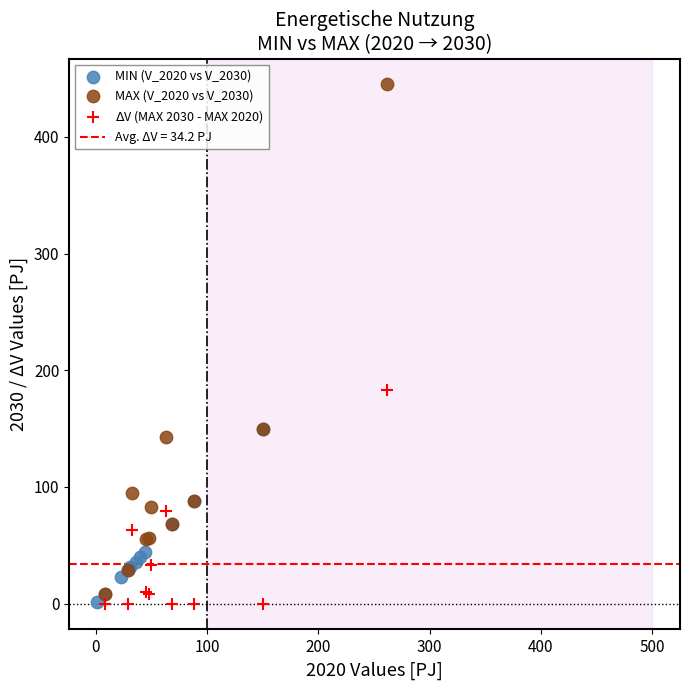

Which series has the largest Y range (max minus min)?

MAX (V_2020 vs V_2030)